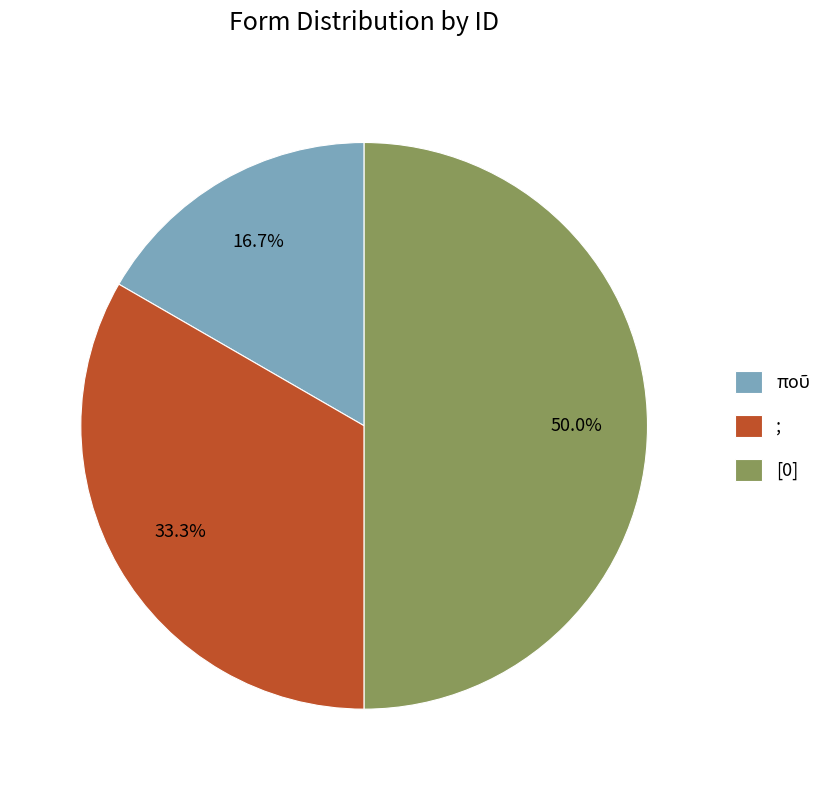

To the nearest percent, what is the difference between the largest and smallest slice percentages?

33%